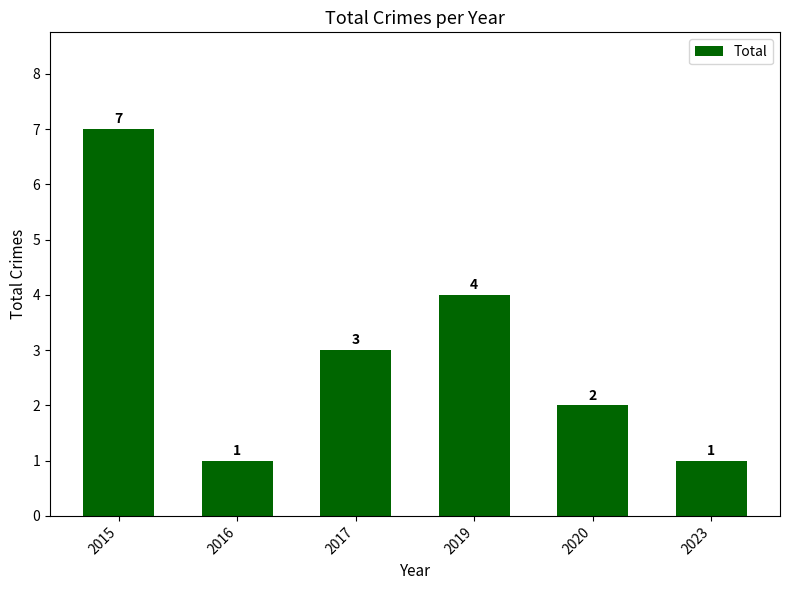

Reading left to right, list all the values displayed in this chart.

7	1	3	4	2	1